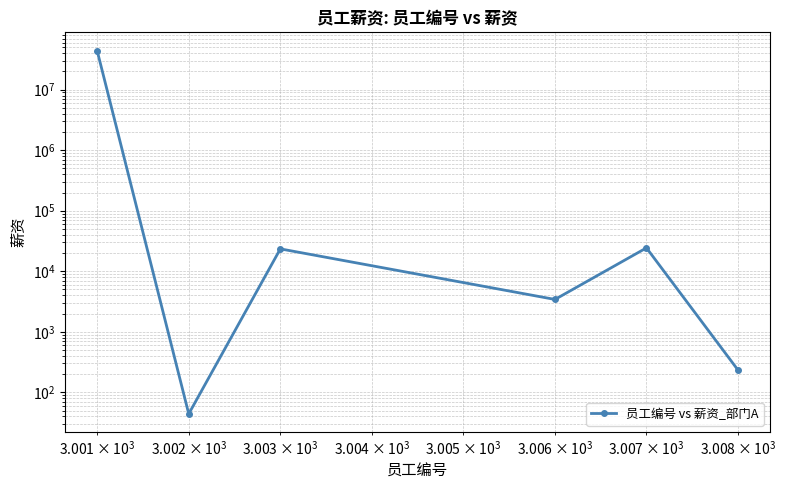

Reading left to right, what are all the values shown in this chart?

44444444	44	23432	3423	24334	234